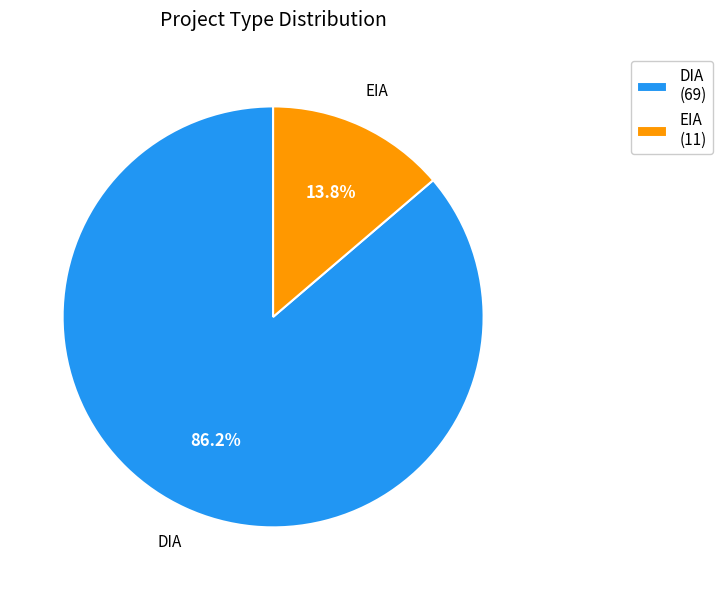

The DIA slice represents 99% of the pie. True or false?

False